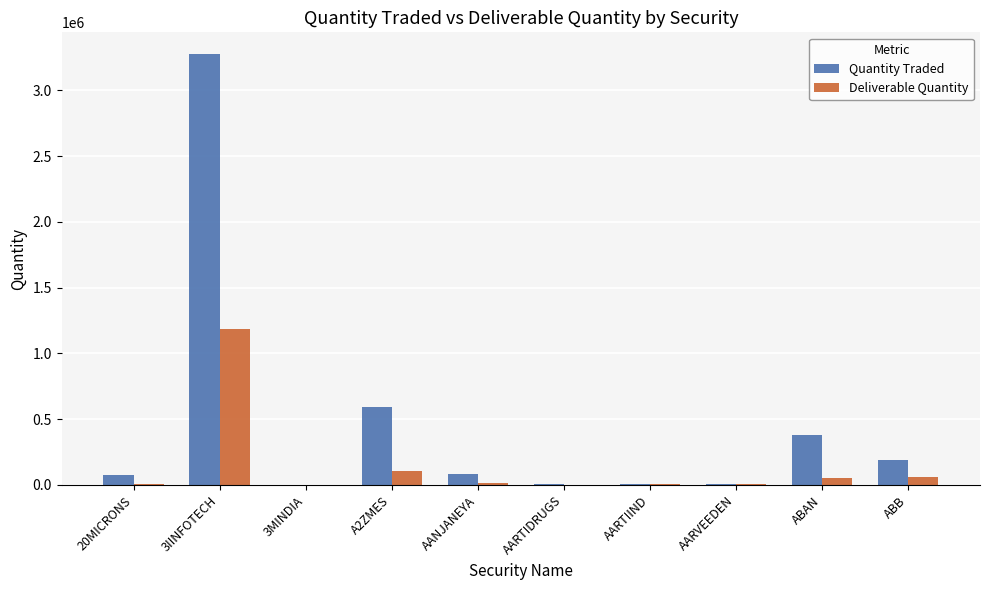

What is the maximum value shown in the chart?

3277977